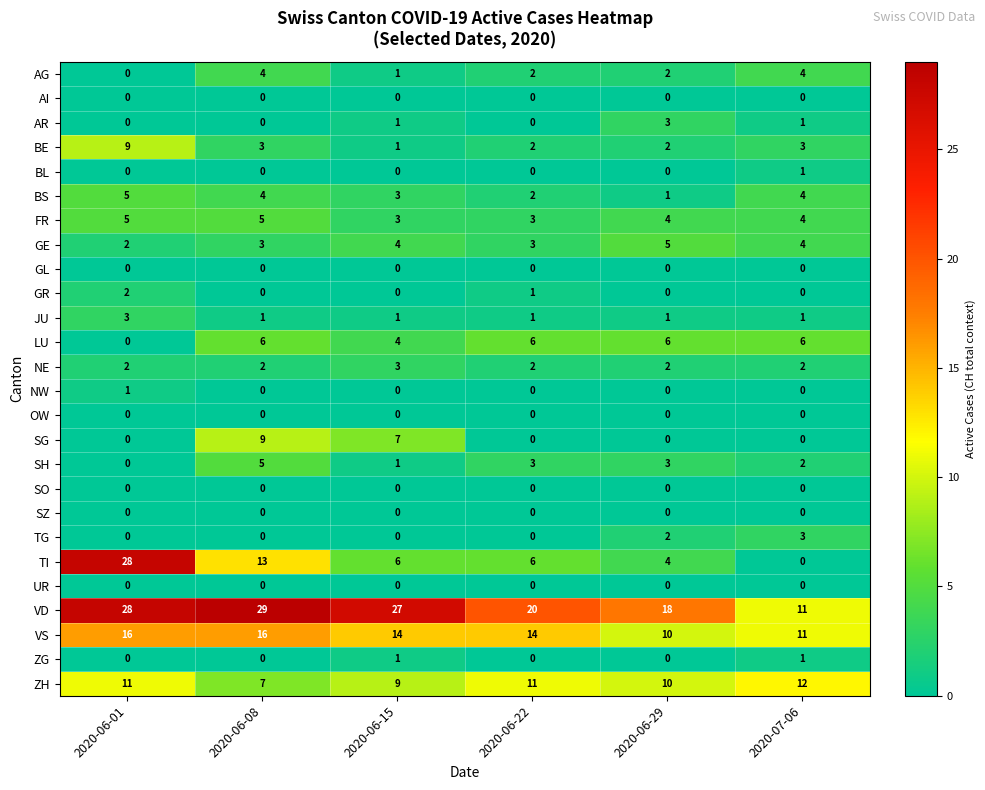

What is the maximum value shown in the chart?

29